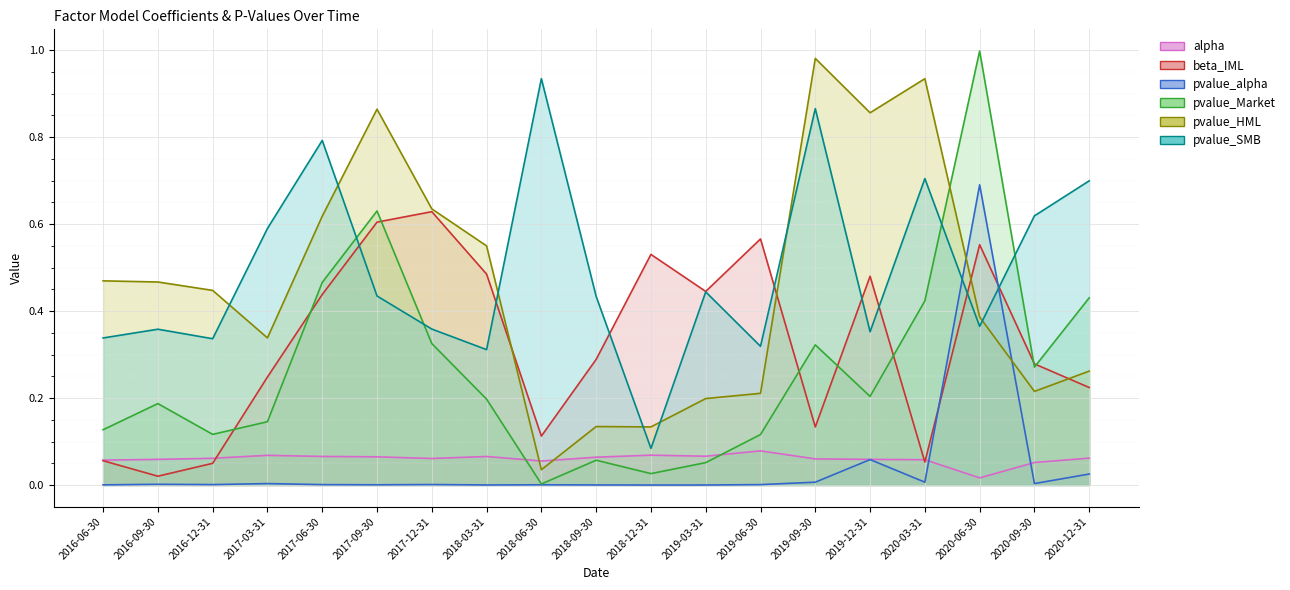

True or false: pvalue_SMB has more than 2 interior local peaks.

True